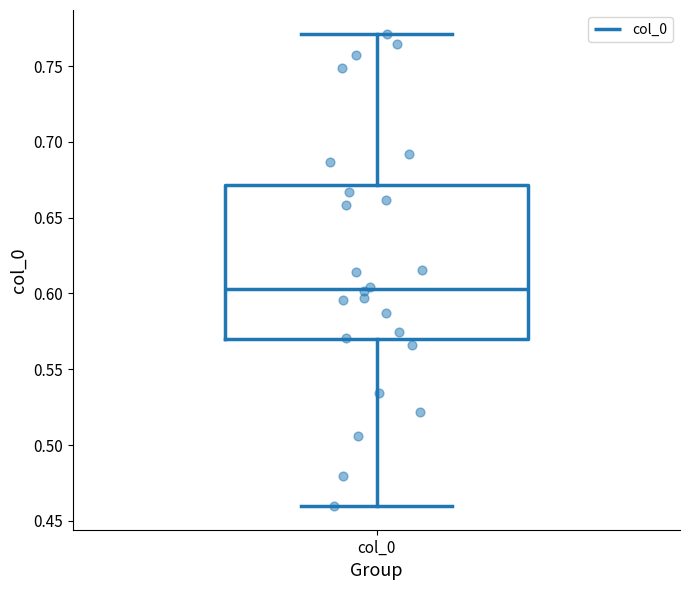

Read this box plot against the y-axis: the position of the median line, the range covered by the box, and the ends of both whiskers. The values are not printed on the chart, so give them approximately, as read against the axis.

median 0.605, box 0.570 to 0.670, whiskers 0.460 to 0.770